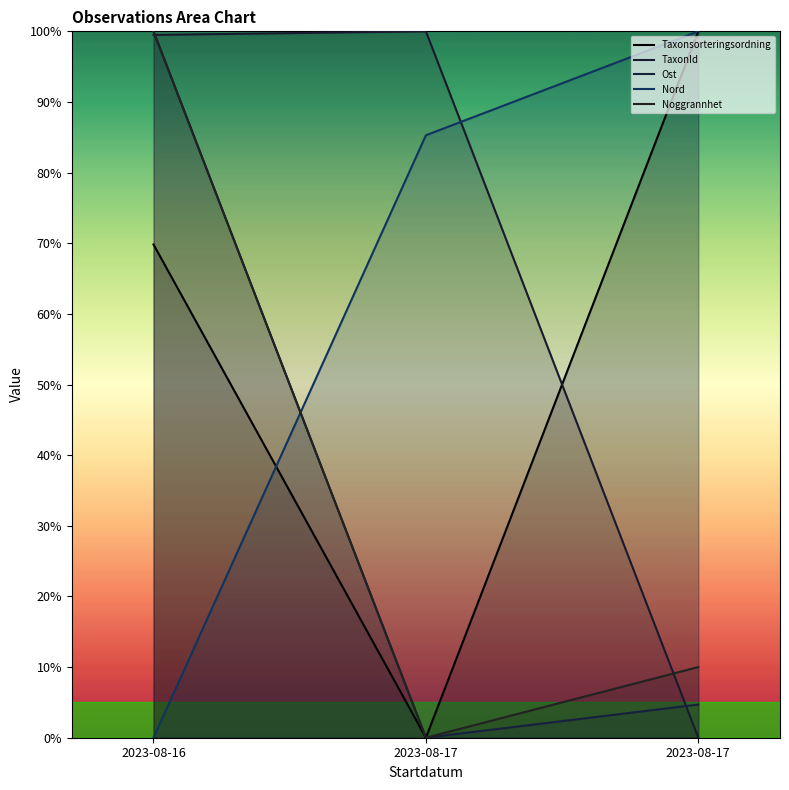

What is the highest value of the Nord series?

100.0